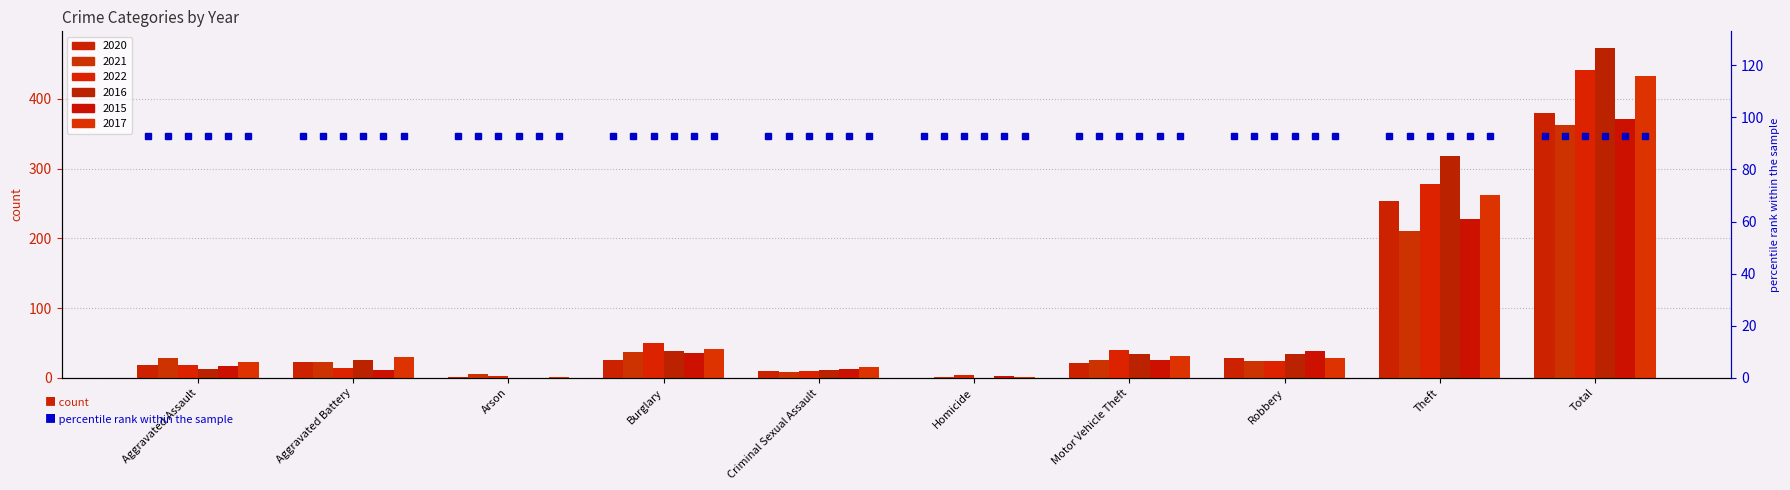

Which label corresponds to the smallest value in the chart?

Homicide